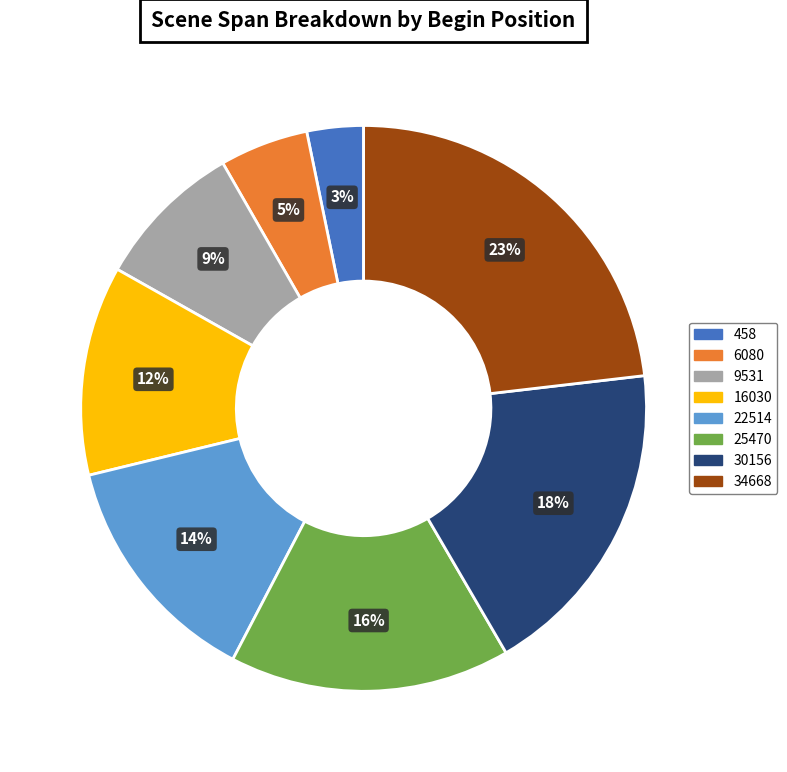

Combined, do 34668 and 22514 account for over 50%?

No